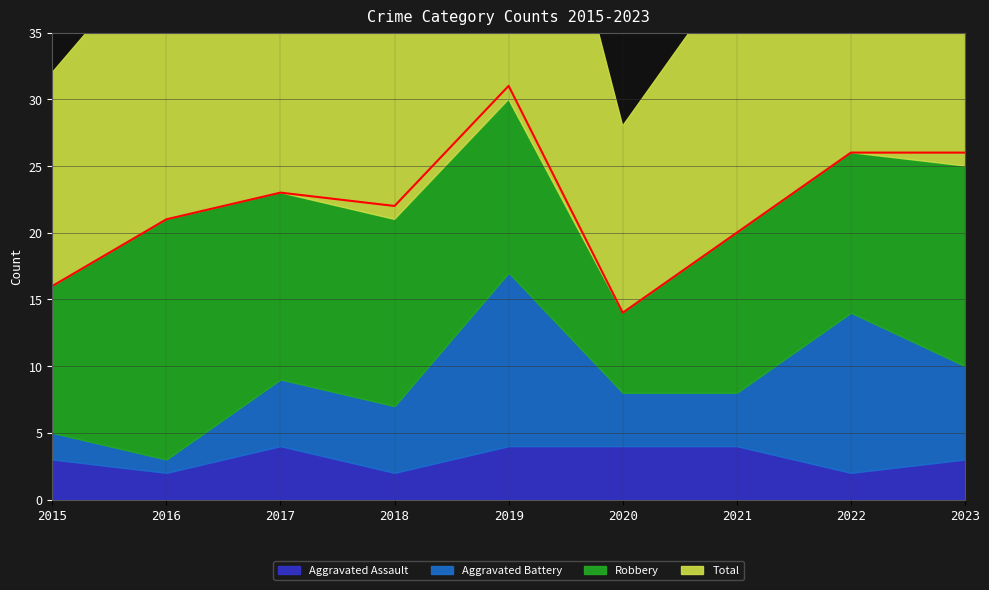

Rank the series by their maximum value, from lowest to highest.

Aggravated Assault, Aggravated Battery, Robbery, Total